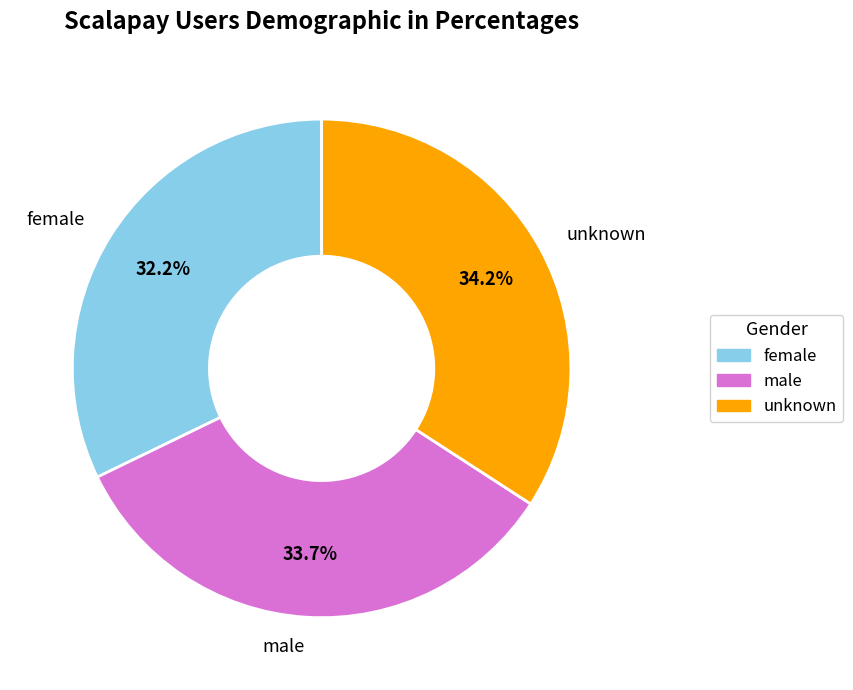

Which category has the smallest portion of the pie?

female